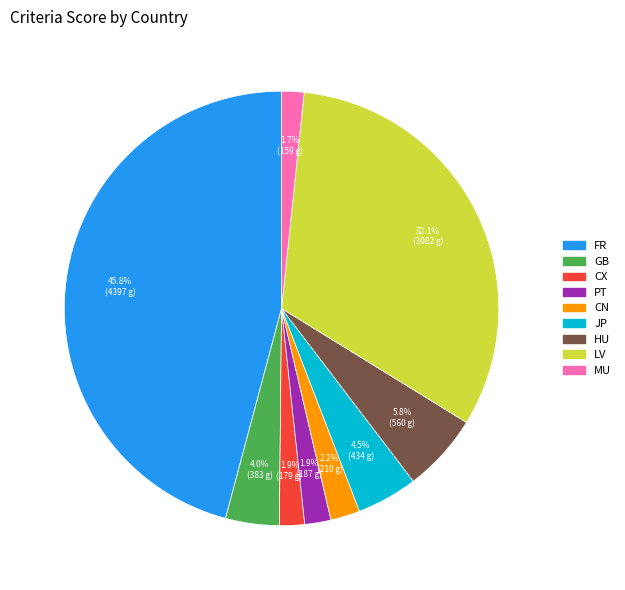

To the nearest percent, what portion does MU represent?

2%